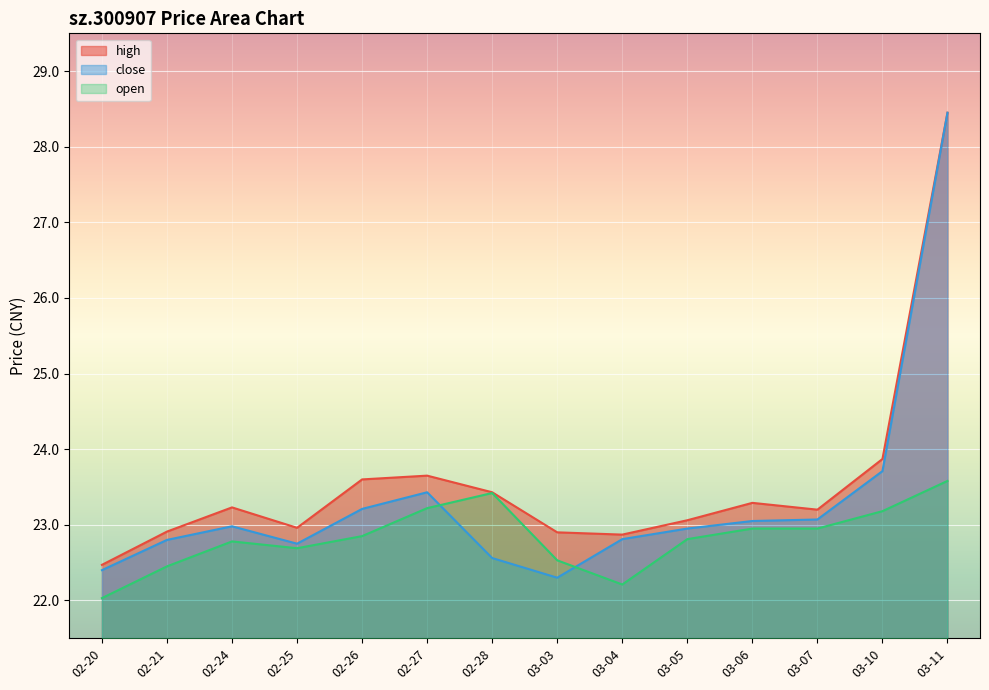

Where is high nearest to the value 25?

03-10